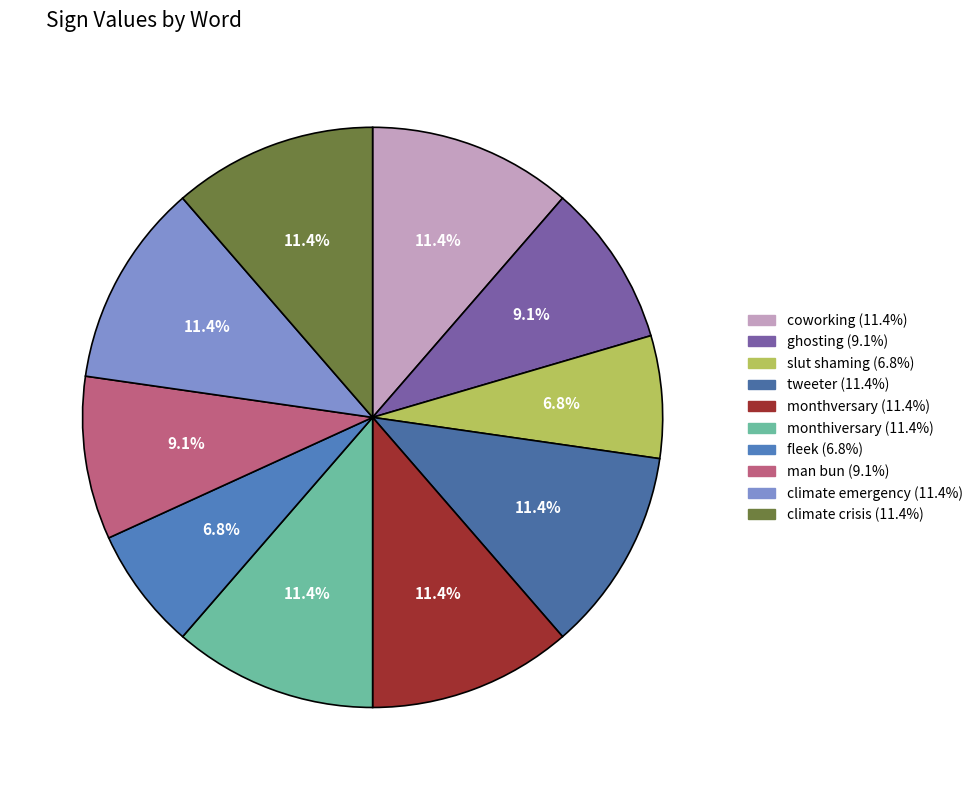

Is it true that tweeter is 11% of the pie?

True